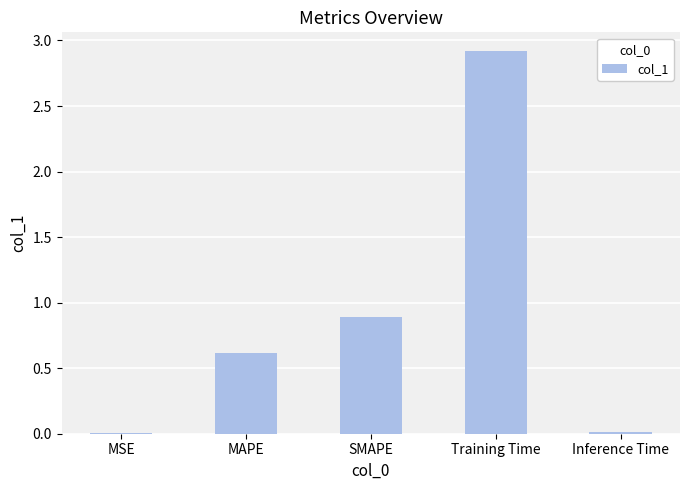

What position from the right is SMAPE?

3